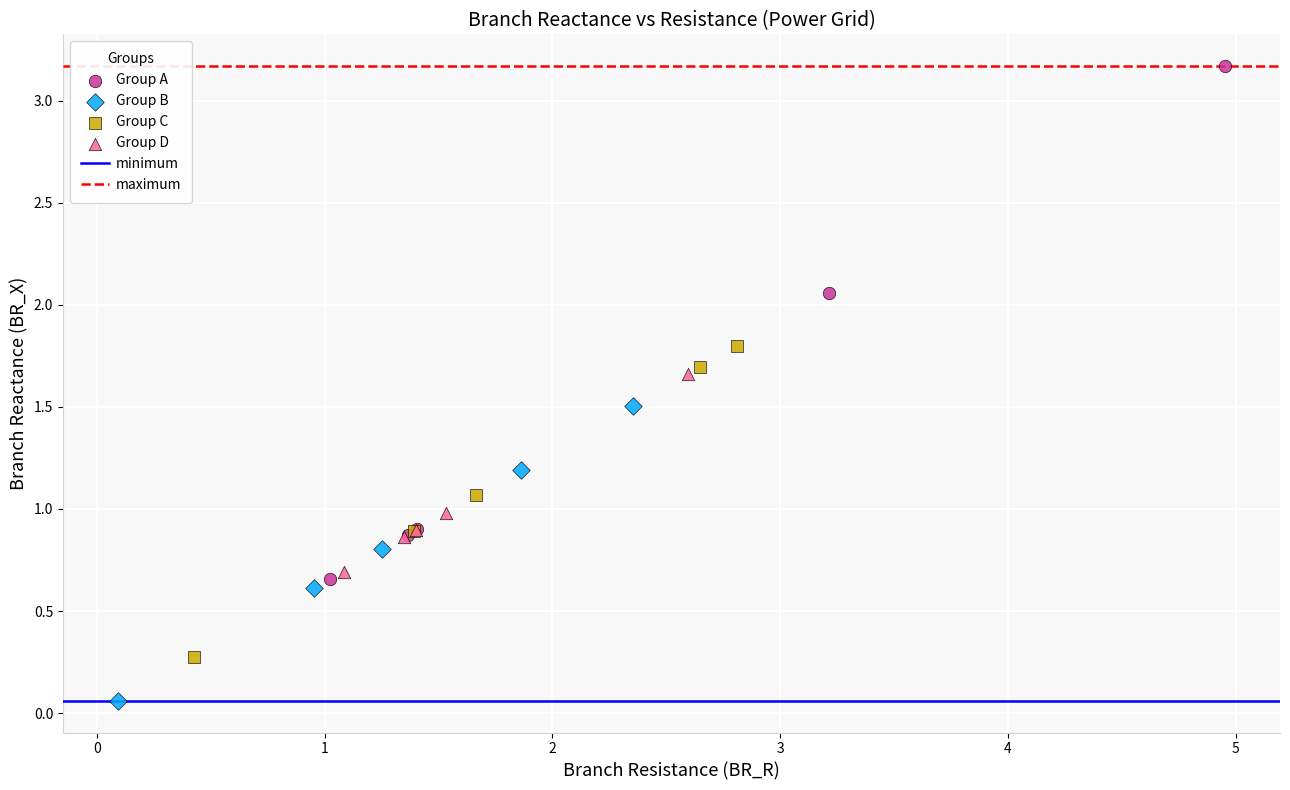

Which series reaches the minimum Y coordinate?

Group B